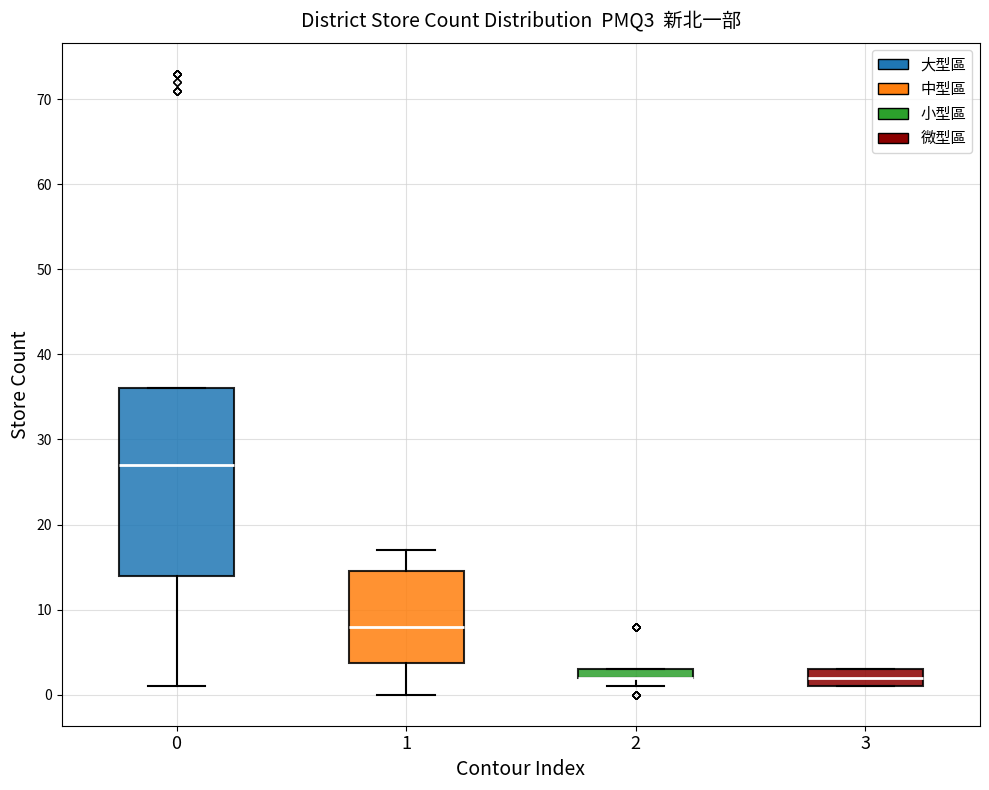

Where is the lower edge of the box at x = 2 on the y-axis? The values are not printed on the chart, so give them approximately, as read against the axis.

2